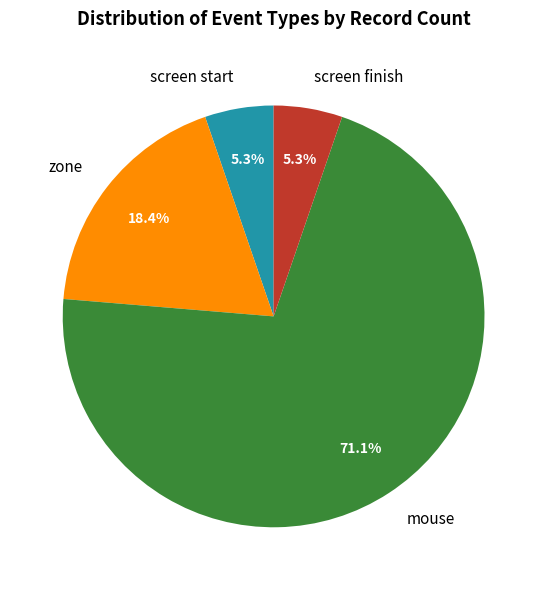

Is the sum of mouse and screen finish greater than half?

Yes